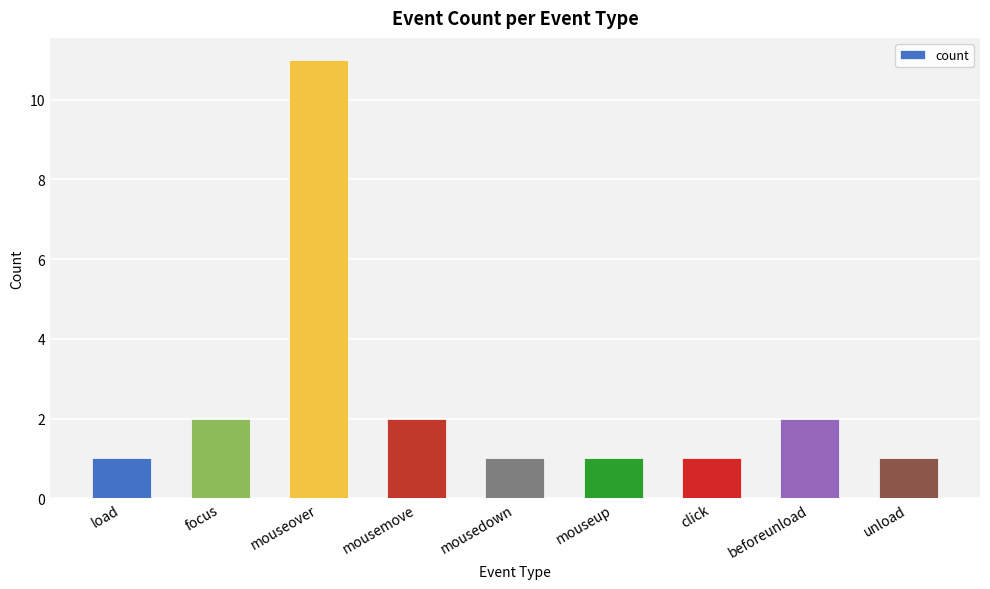

What is the label of the 3rd bar from the right?

click